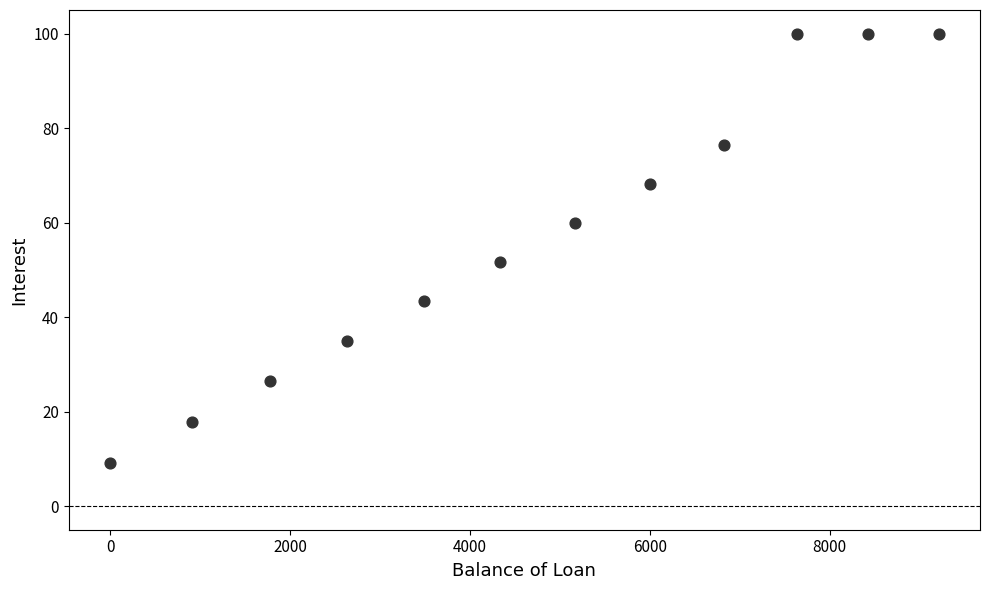

What is the range of X values (max minus min)?

9211.5